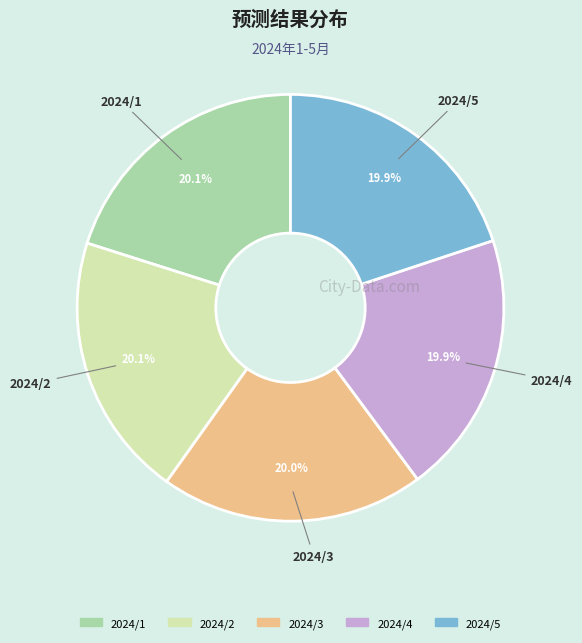

Is 2024/1 the majority of the pie?

No